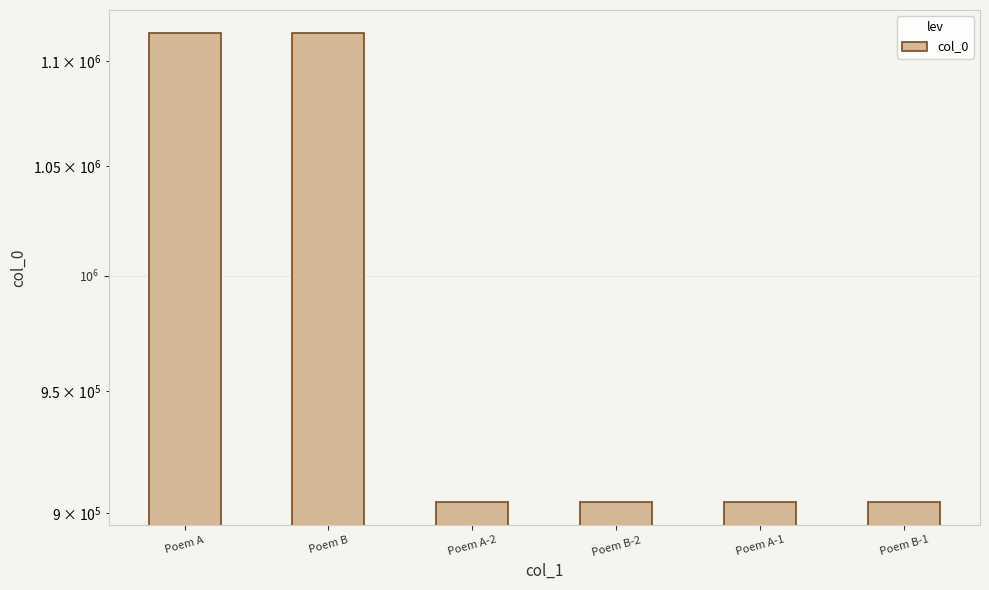

What is the maximum value shown in the chart?

1113783